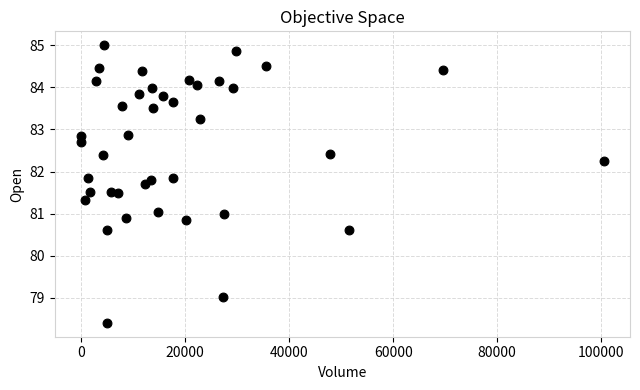

What is the range of X values (max minus min)?

100489.0